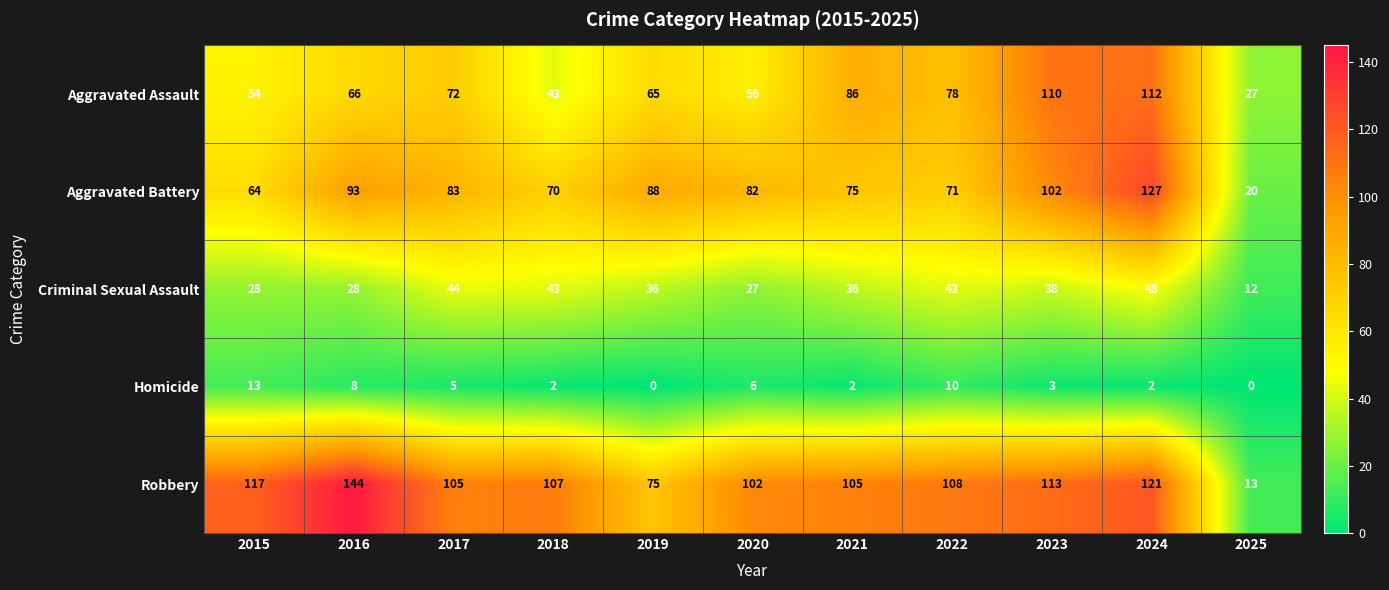

At which label does Aggravated Battery reach its minimum?

2025